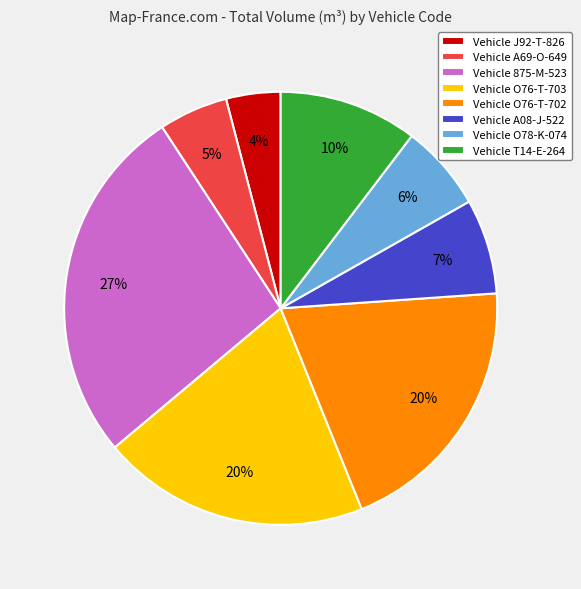

Do Vehicle J92-T-826 and Vehicle A08-J-522 together represent more than half of the pie?

No